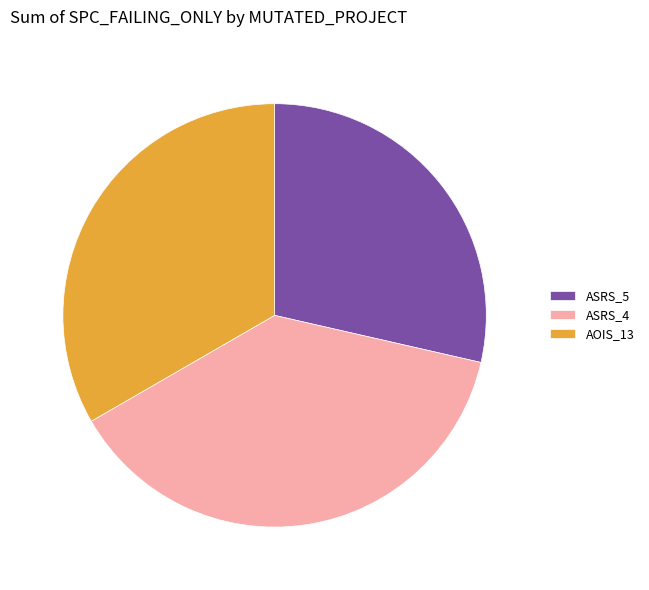

Does ASRS_4 account for over 50% of the chart?

No